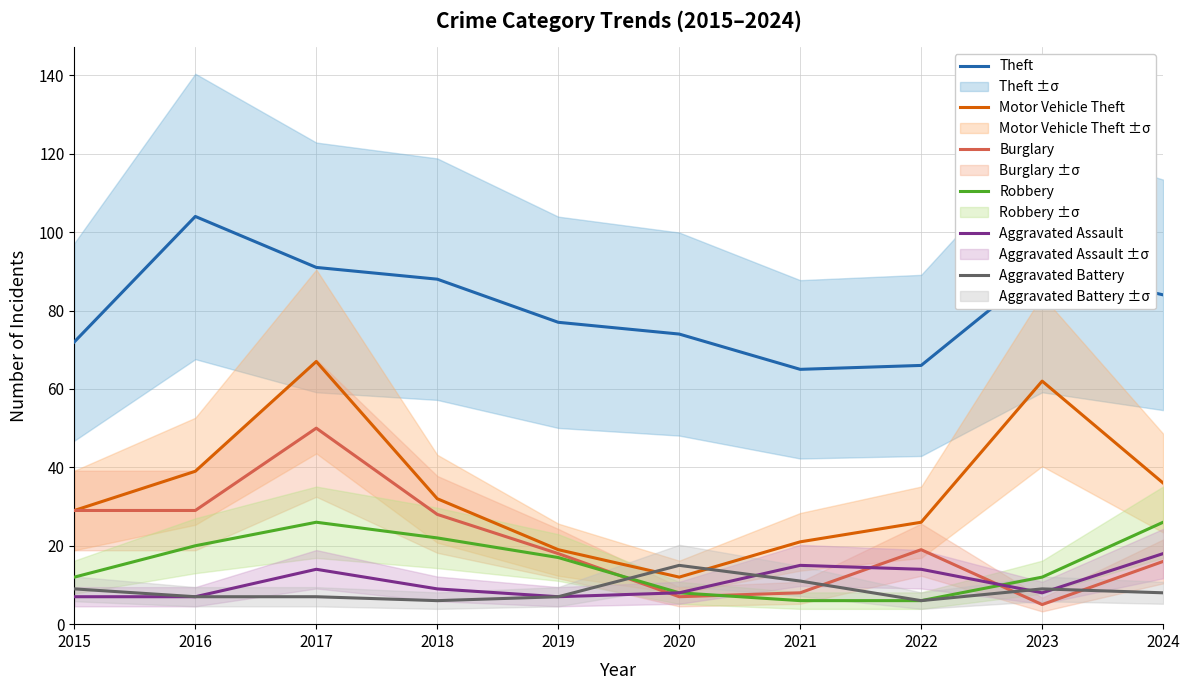

Which series ends up on top after the final intersection of Aggravated Assault and Robbery?

Robbery